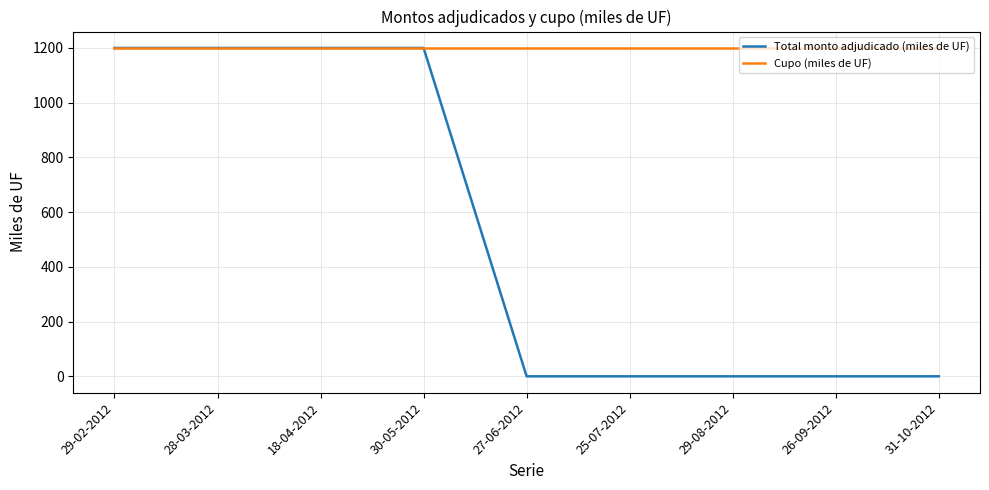

Read the Cupo (miles de UF) value at 29-08-2012.

1200